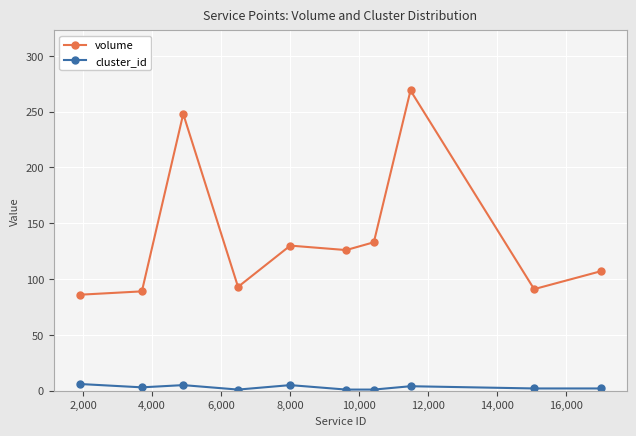

Rank the series by their maximum value, from highest to lowest.

volume, cluster_id